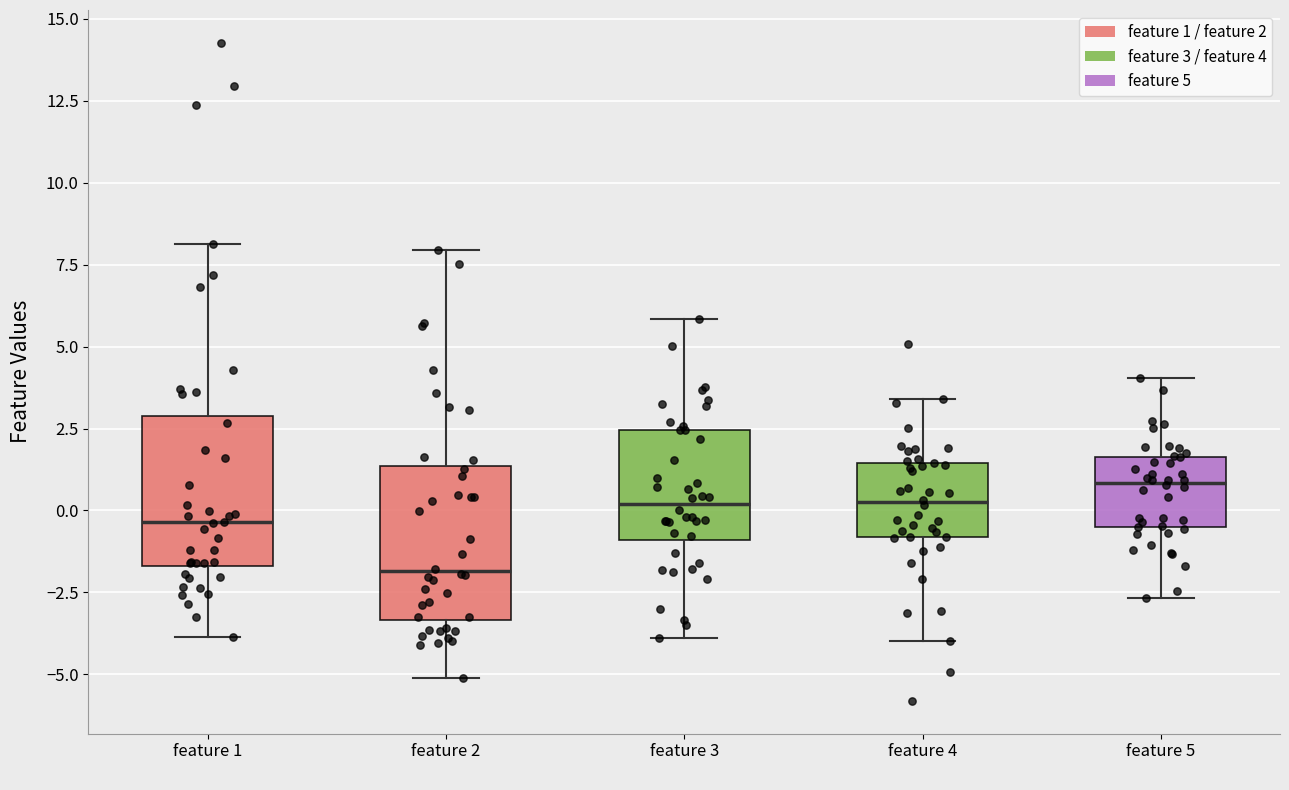

Which box has the lowest median line?

feature 2